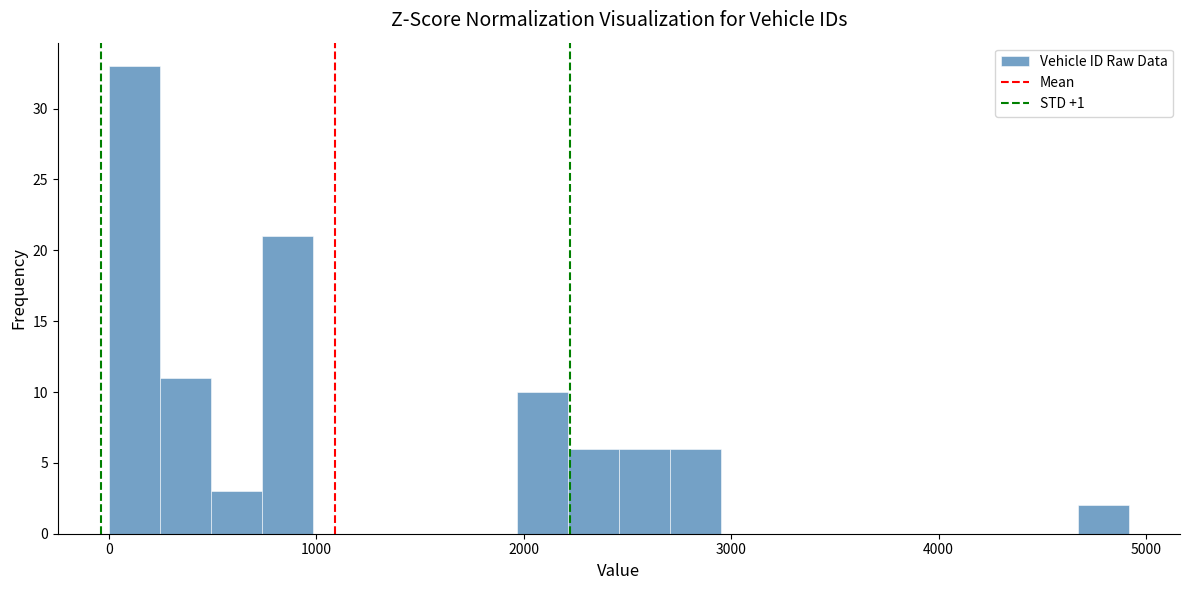

Read against the x-axis, roughly where is the centre of the tallest bar?

100